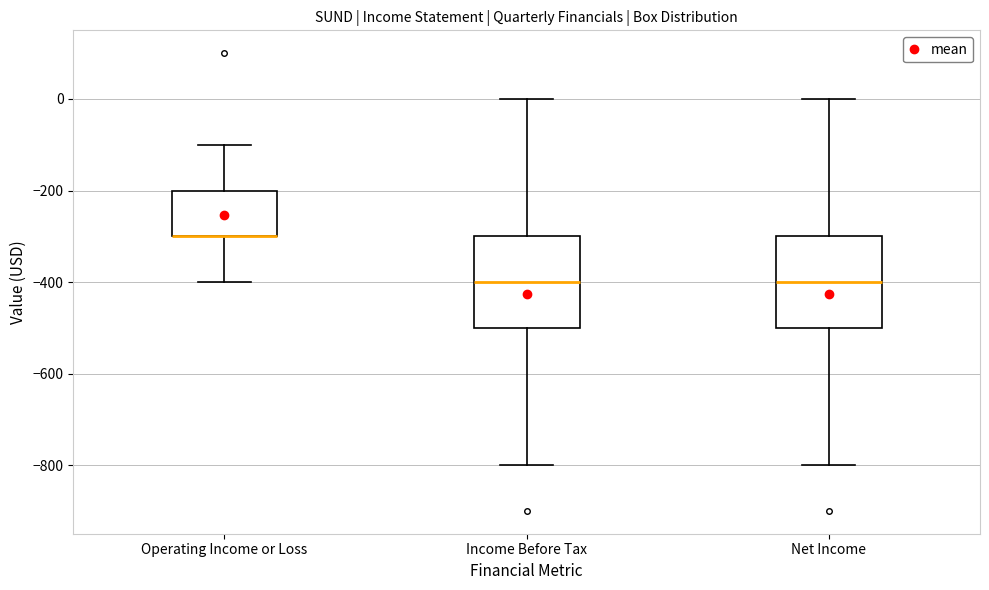

Reading left to right, transcribe this box plot: for each box, give where its median line is, the range the box spans, and where its two whiskers end, as read against the y-axis. The values are not printed on the chart, so give them approximately, as read against the axis.

Operating Income or Loss: median -300 (drawn on the box's lower edge), box -300 to -200, whiskers -400 to -100
Income Before Tax: median -400, box -500 to -300, whiskers -800 to 0
Net Income: median -400, box -500 to -300, whiskers -800 to 0